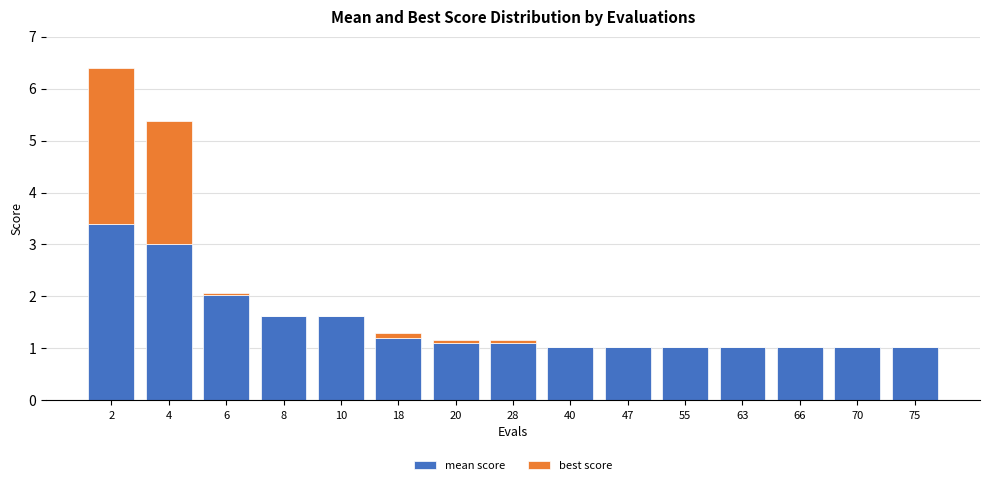

What is the total value across all series at 4?

5.4